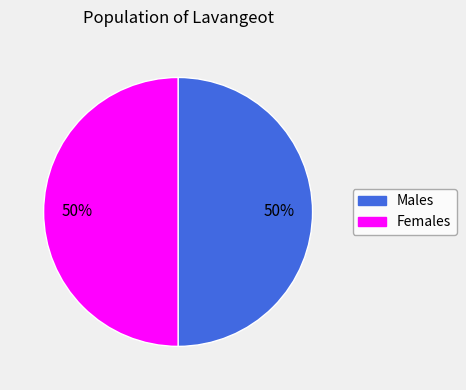

Approximately how many times larger is the value at Females compared to Males?

1.0